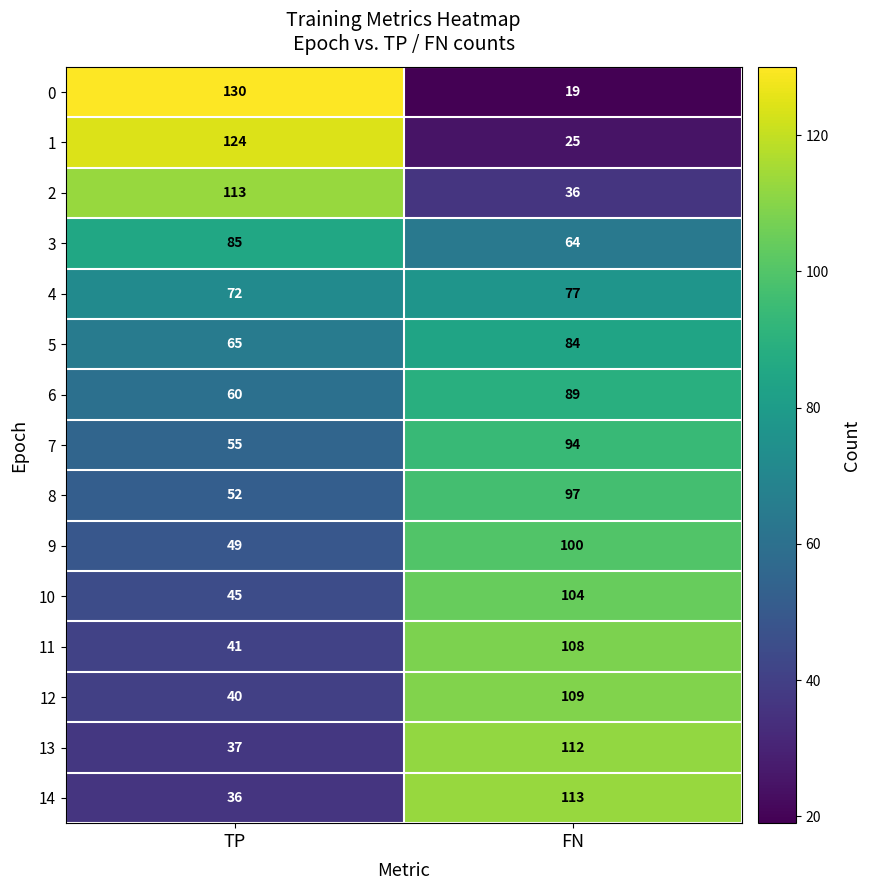

What is the smallest value displayed?

19